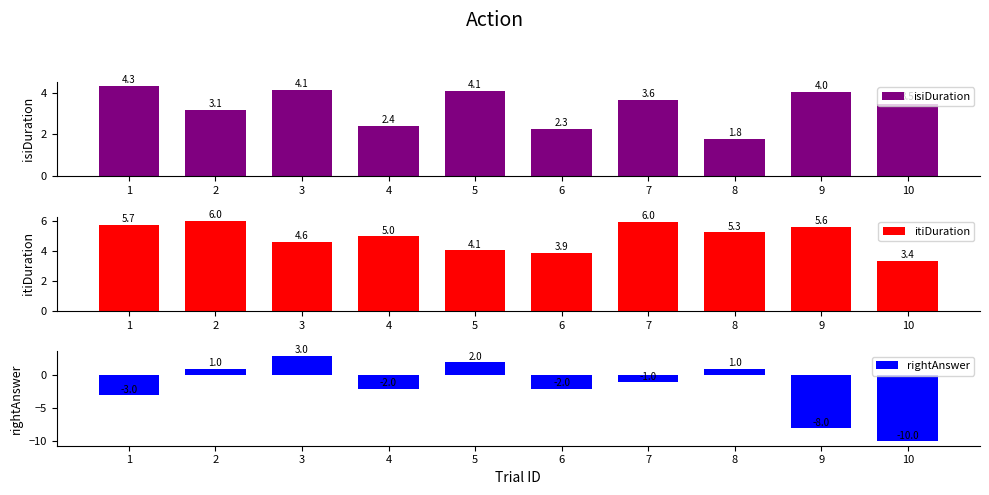

Are the bars grouped side by side (vs. stacked)?

Yes